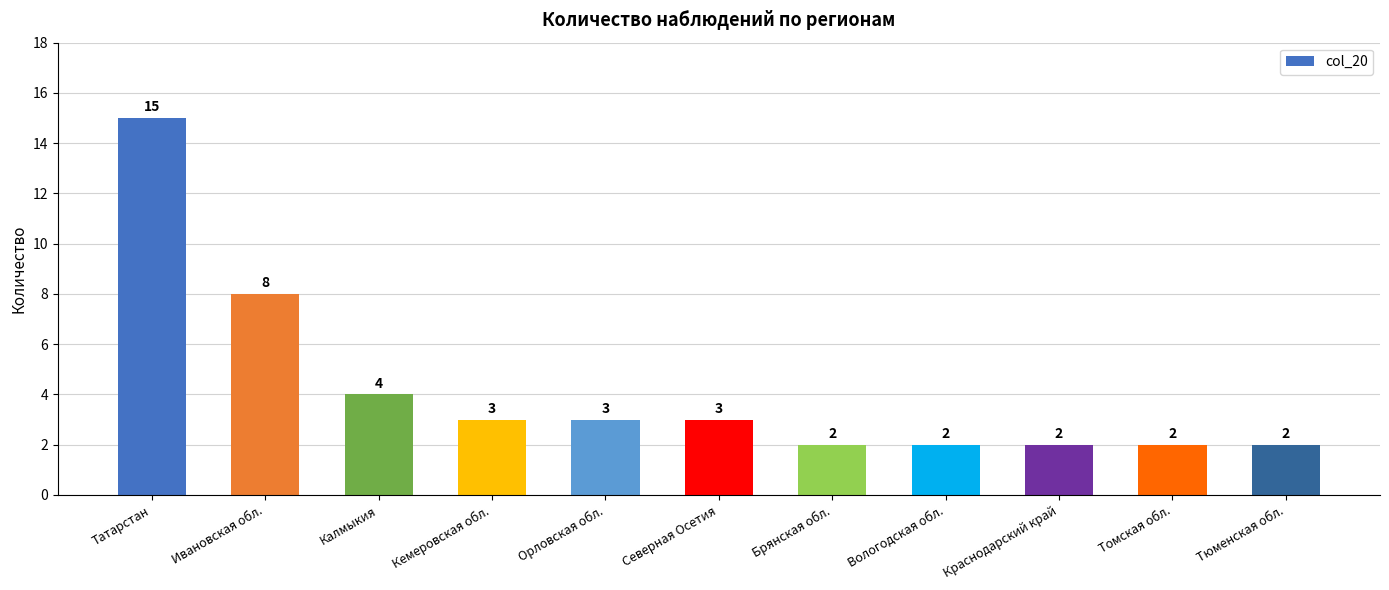

What is the change in value from Кемеровская обл. to Томская обл.?

-1